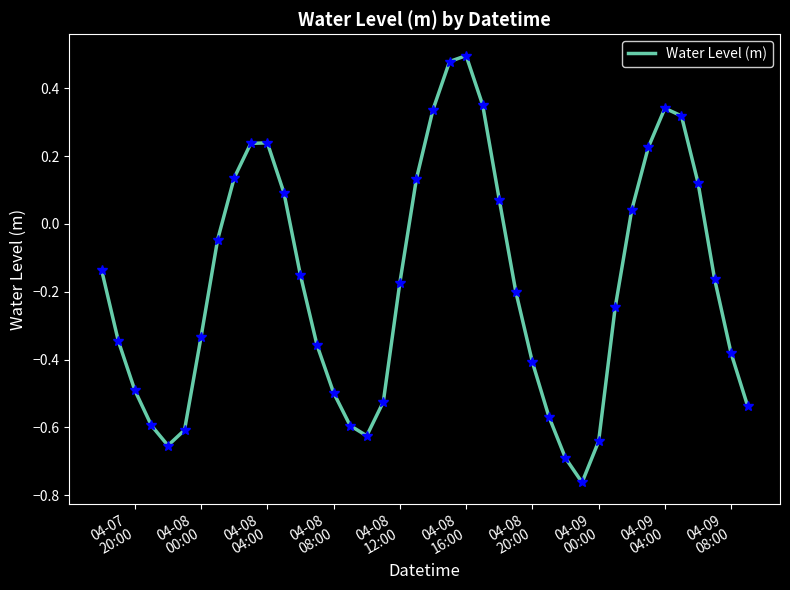

What is the difference between the maximum and minimum values?

1.3